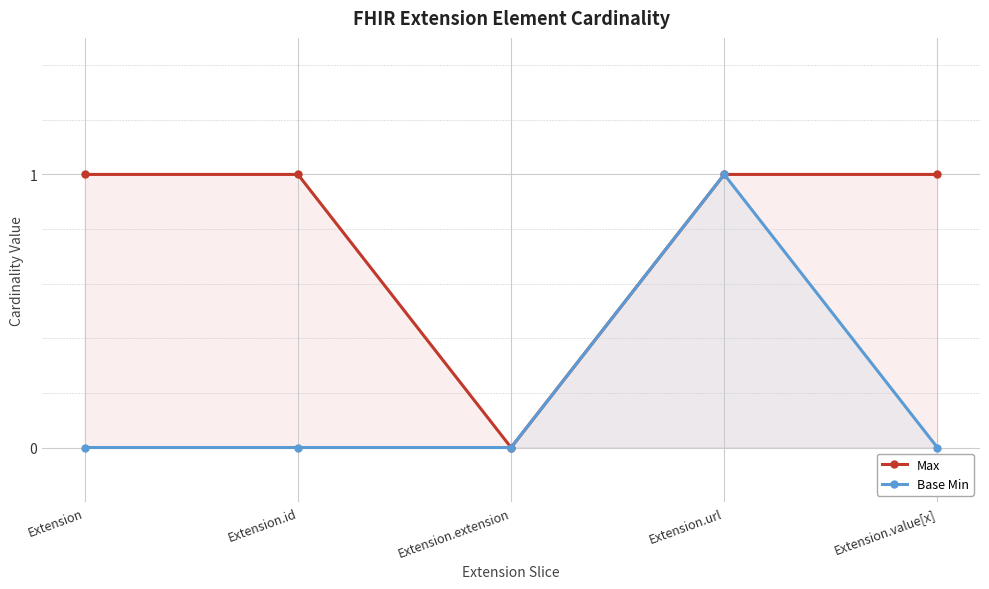

Where is Base Min nearest to the value 0?

Extension